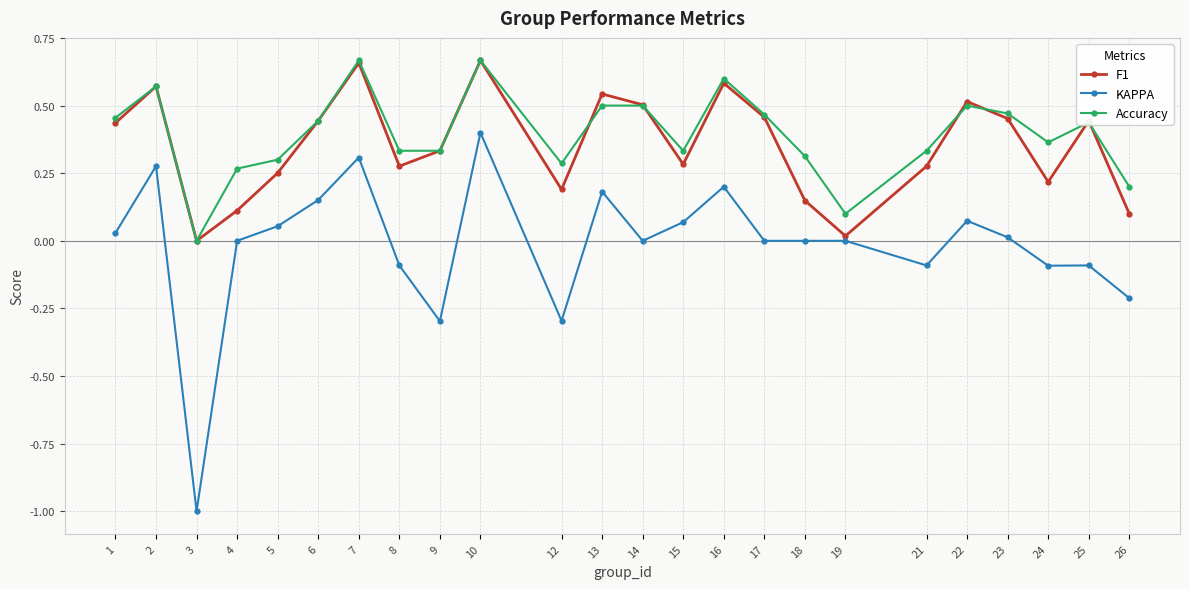

True or false: Accuracy and KAPPA intersect in this chart.

False